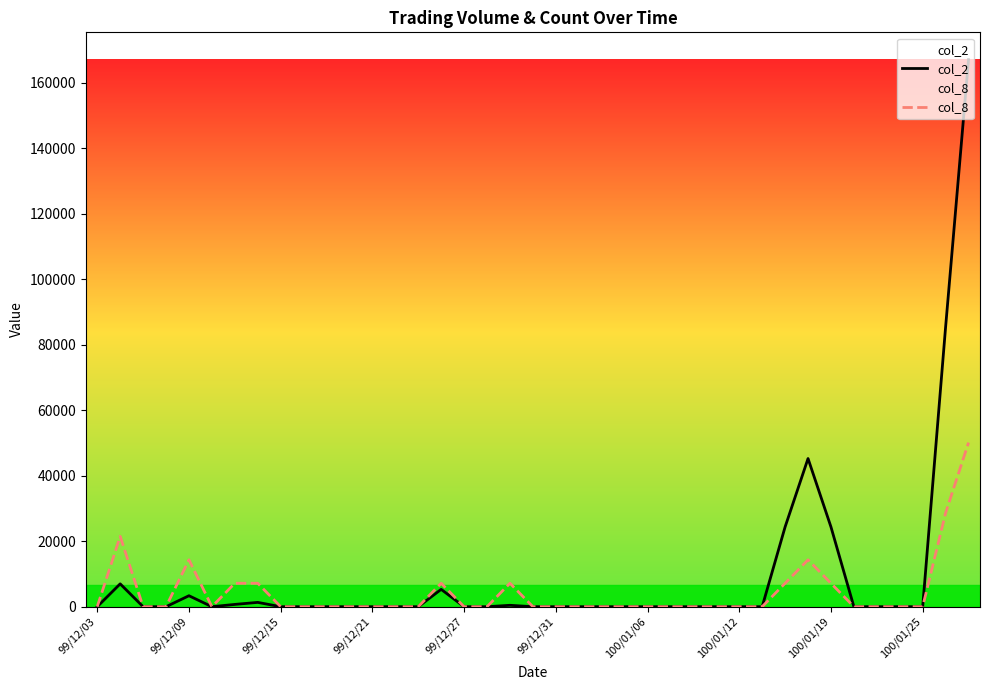

True or false: col_8 has a value of -30173.0 at 33.

False